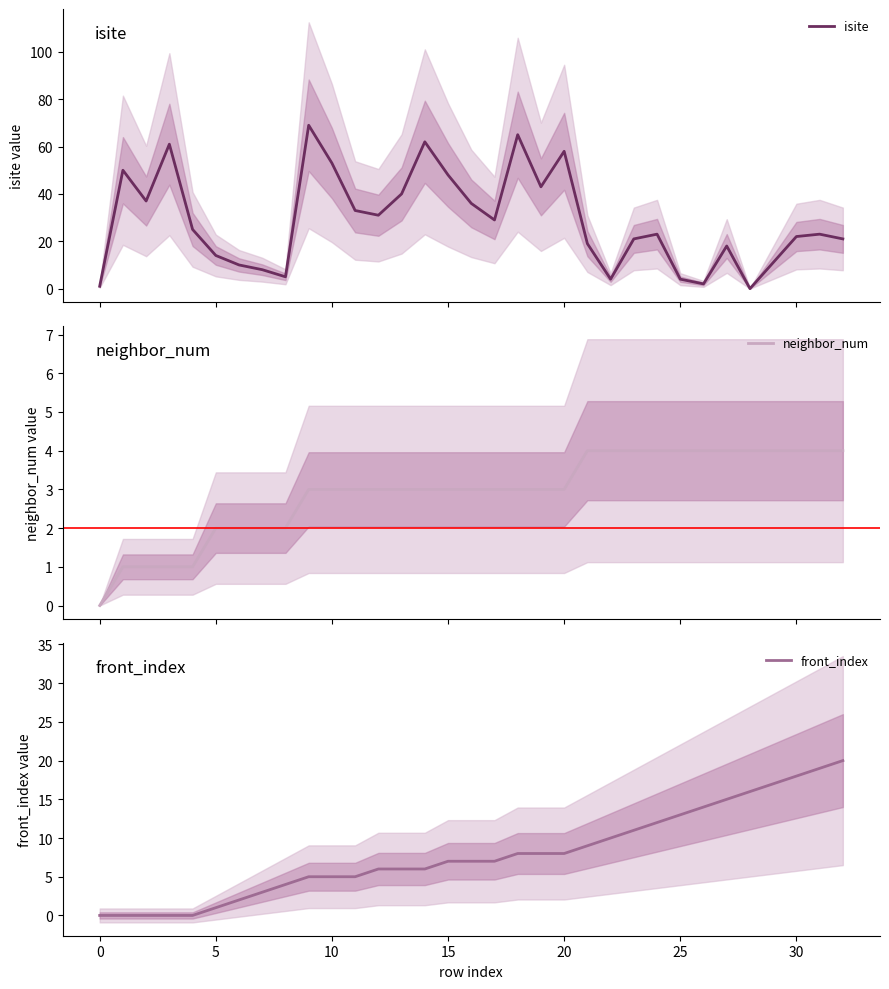

Where is isite nearest to the value 34?

11